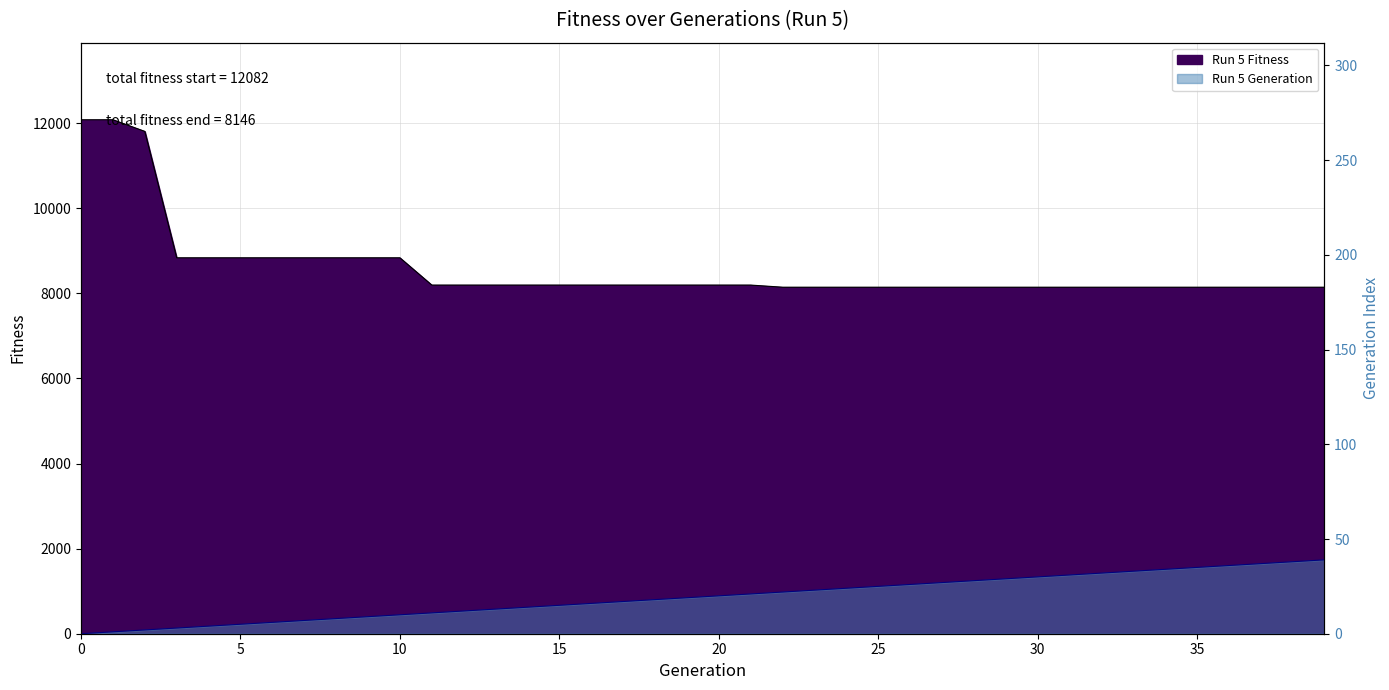

Is the value of Run 5 Fitness at 31 greater than the value of Run 5 Generation at 17?

Yes